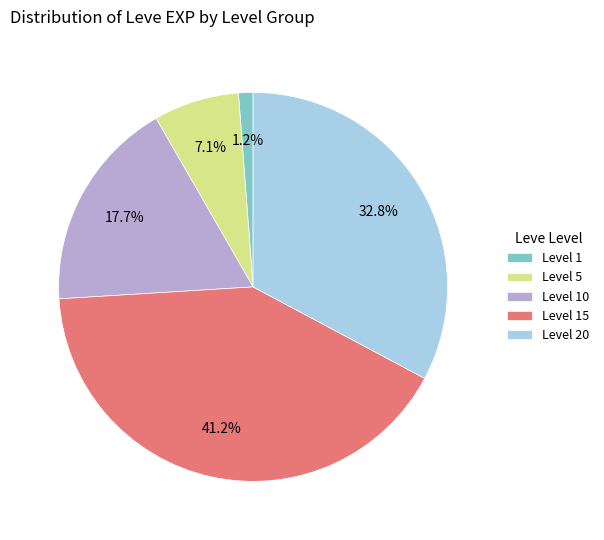

Does any single category account for the majority?

No